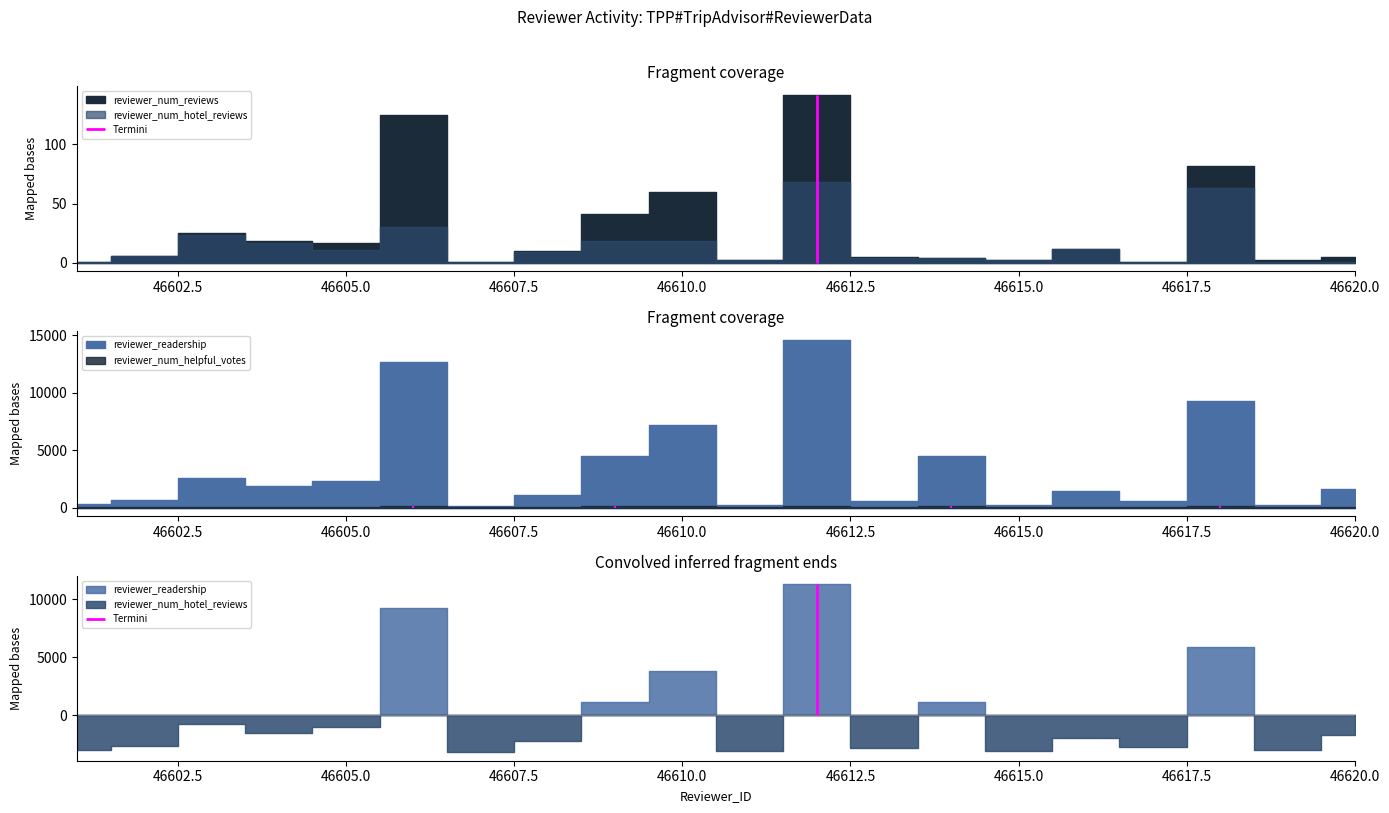

Reading left to right, list all the values displayed in this chart.

reviewer_readership: 46601=298	46602=682	46603=2555	46604=1879	46605=2342	46606=12665	46607=105	46608=1105	46609=4500	46610=7213	46611=207	46612=14633	46613=531	46614=4527	46615=218	46616=1406	46617=537	46618=9259	46619=262	46620=1586
reviewer_num_reviews: 46601=1	46602=6	46603=25	46604=18	46605=17	46606=125	46607=1	46608=10	46609=41	46610=60	46611=2	46612=142	46613=5	46614=4	46615=2	46616=12	46617=1	46618=82	46619=2	46620=5
reviewer_num_hotel_reviews: 46601=1	46602=6	46603=23	46604=17	46605=11	46606=30	46607=1	46608=9	46609=18	46610=18	46611=2	46612=68	46613=4	46614=4	46615=2	46616=12	46617=1	46618=63	46619=1	46620=1
reviewer_num_helpful_votes: 46601=3	46602=22	46603=55	46604=79	46605=57	46606=120	46607=5	46608=15	46609=110	46610=98	46611=7	46612=98	46613=31	46614=127	46615=18	46616=56	46617=7	46618=114	46619=2	46620=6